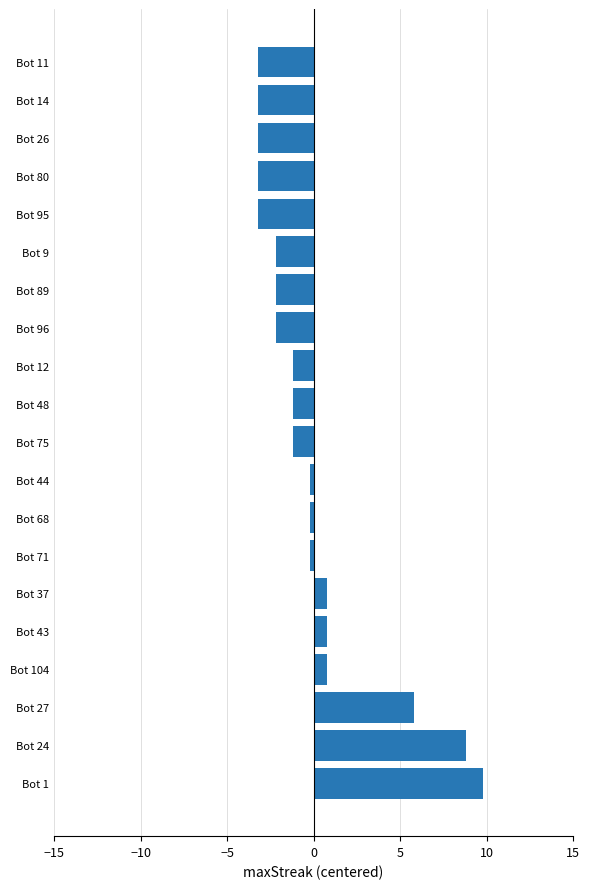

Does the chart contain stacked bars?

No